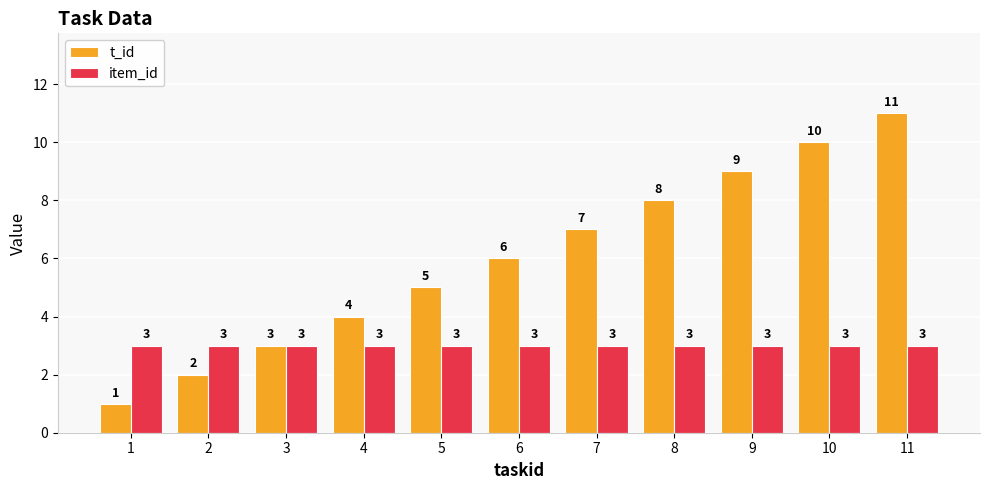

What are all the series names shown in the legend?

t_id, item_id